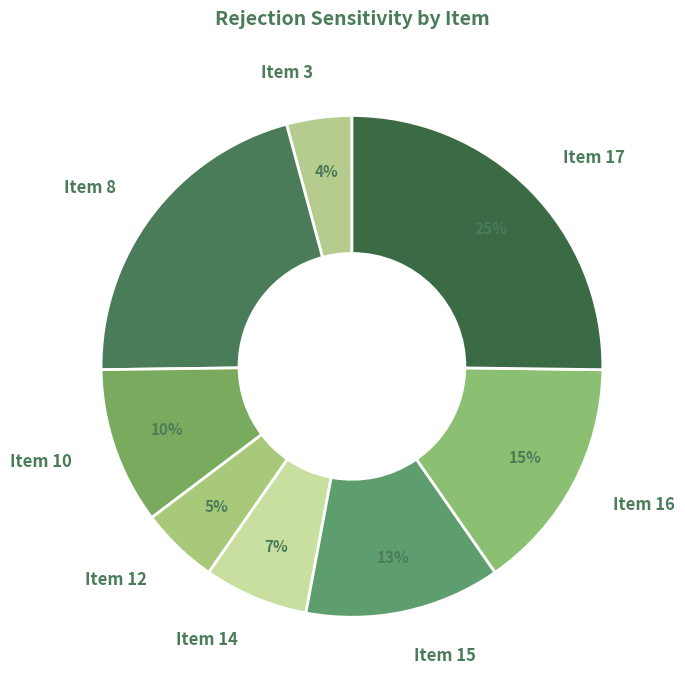

Which has a higher value, Item 10 or Item 12?

Item 10